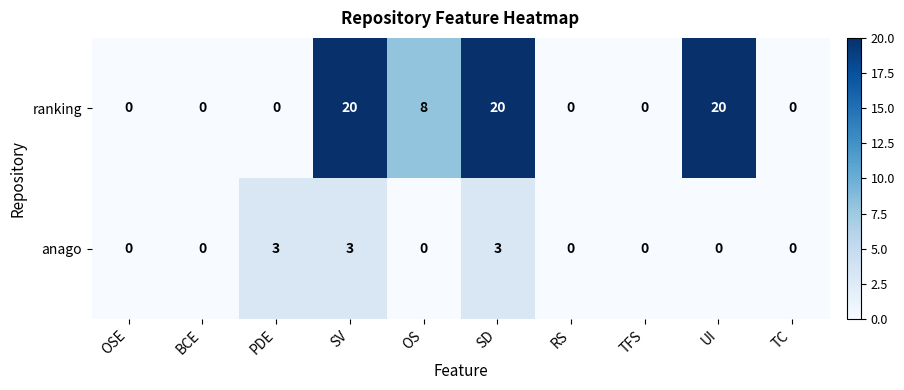

The ranking series shows 0 at RS. True or false?

True